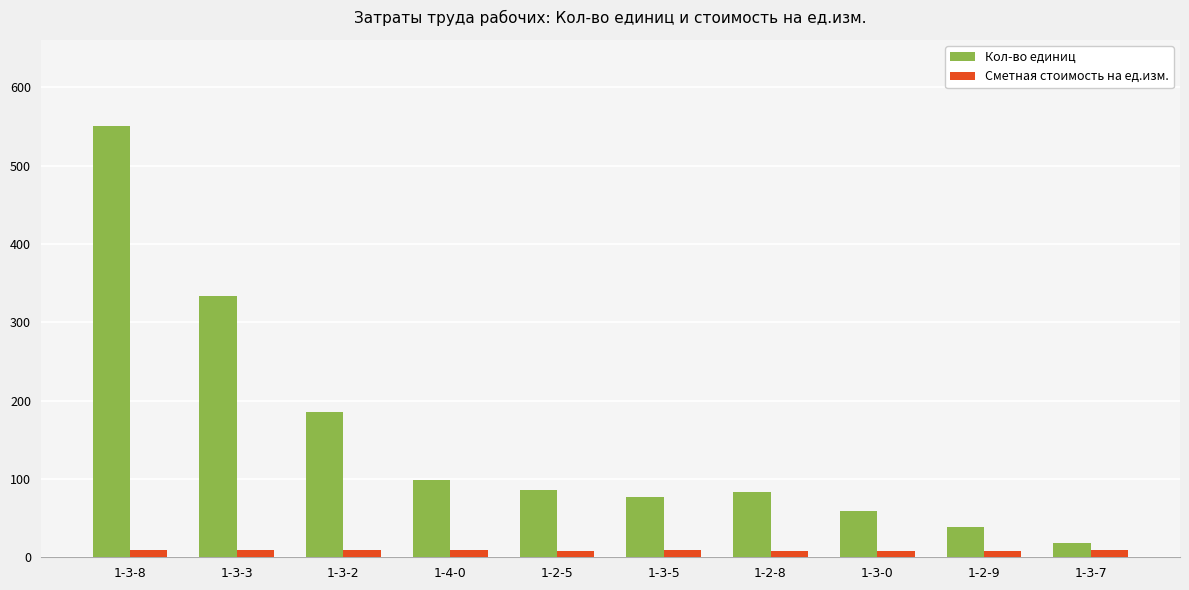

What is the average value of the Сметная стоимость на ед.изм. series?

8.9